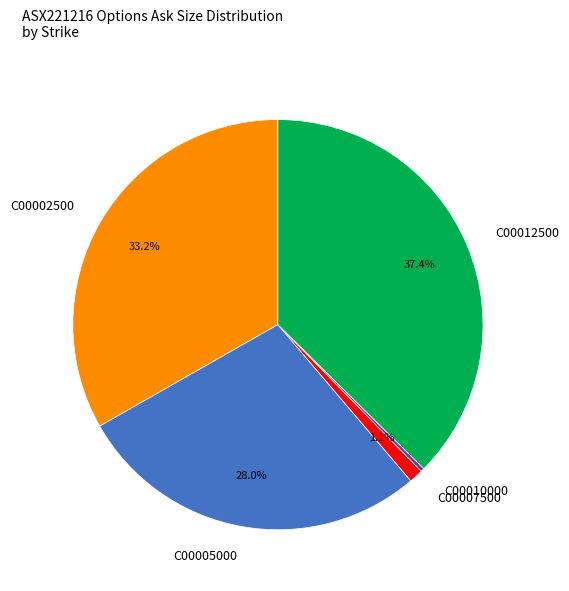

What is the largest slice in the pie chart?

C00012500